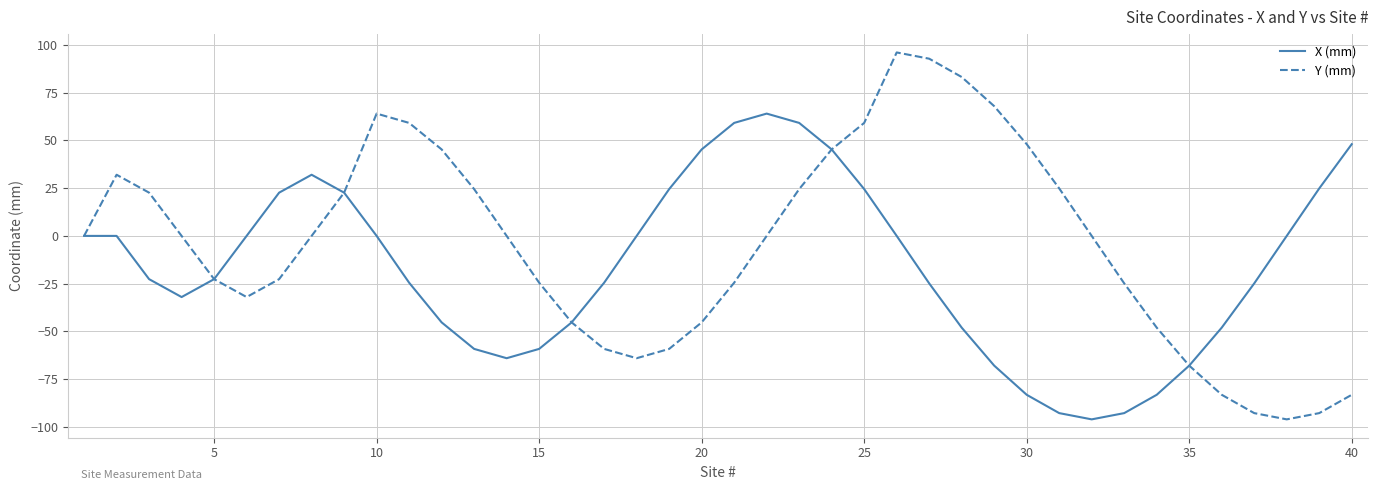

List the series in order of their peak value, highest first.

Y (mm), X (mm)